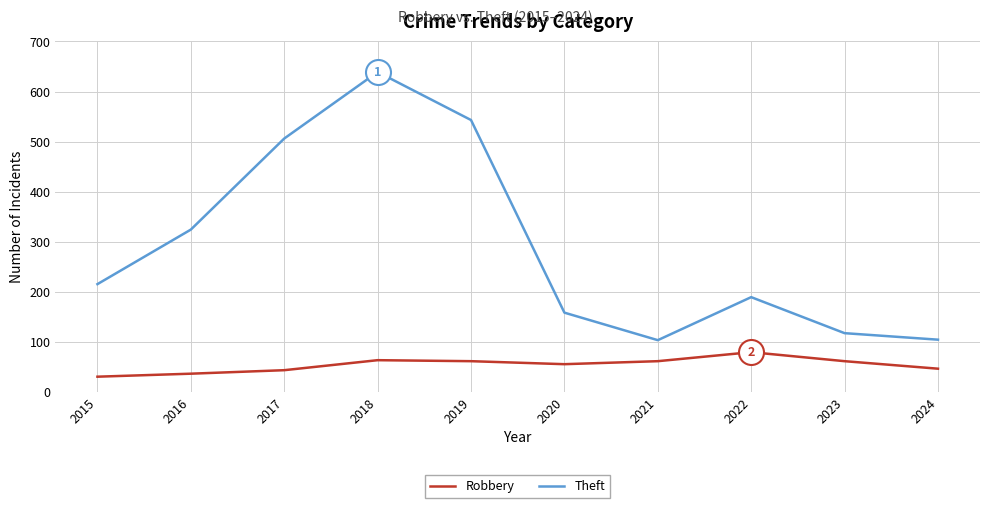

True or false: Theft and Robbery cross at least once.

False